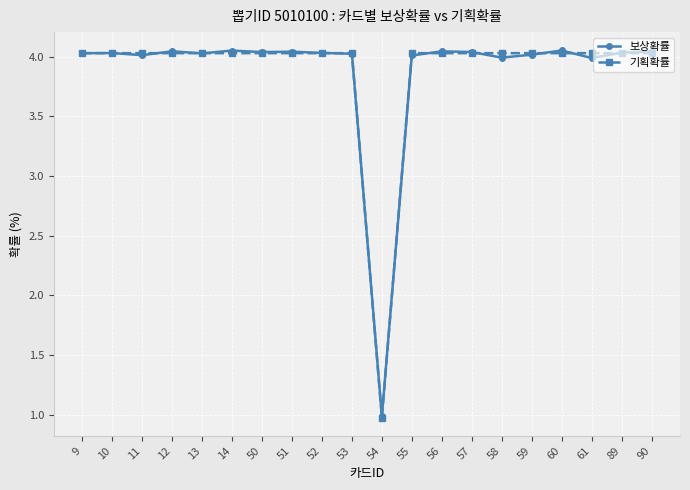

What is the total value across all series at 59?

8.0